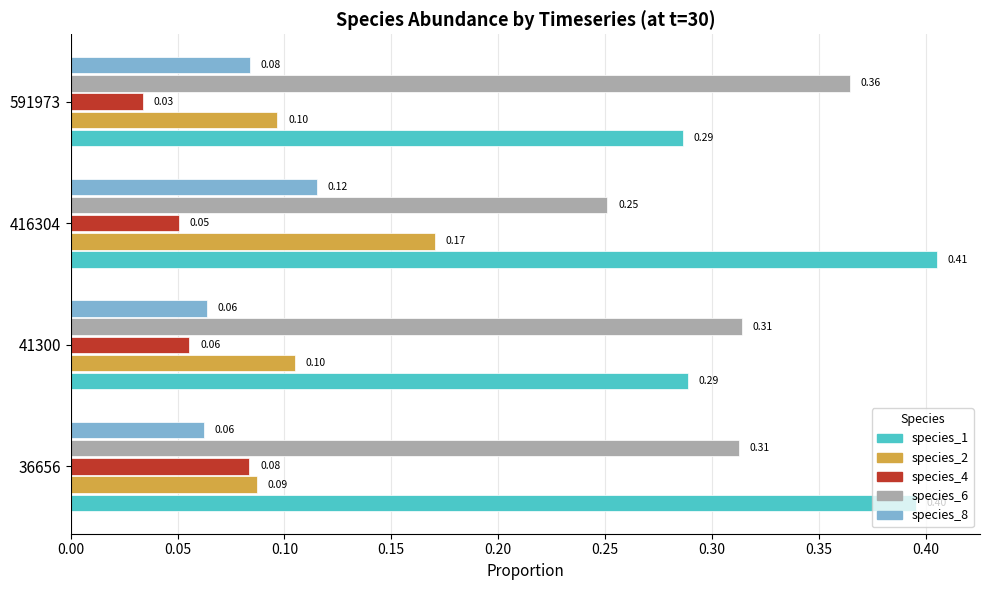

What is the total value across all series at 416304?

1.0